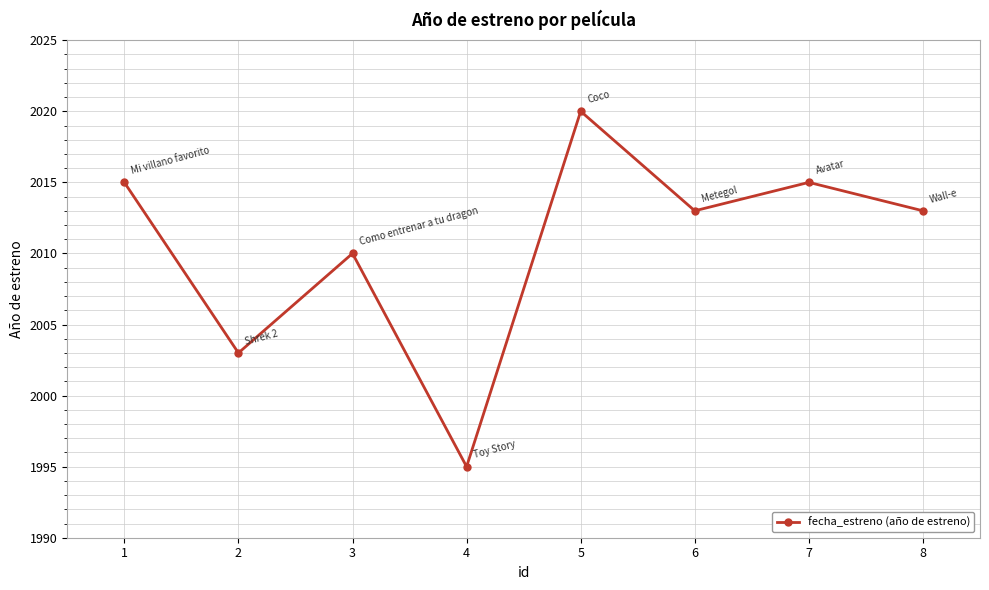

How many distinct data groups are displayed?

1